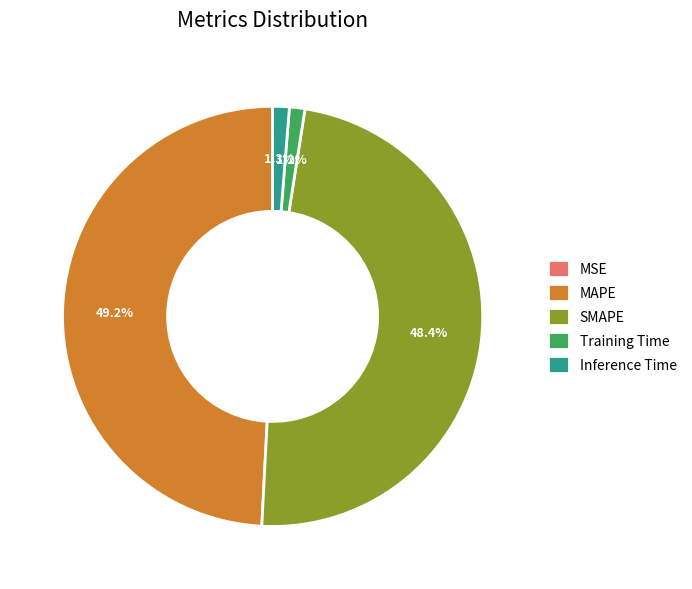

Which slice is the largest?

MAPE